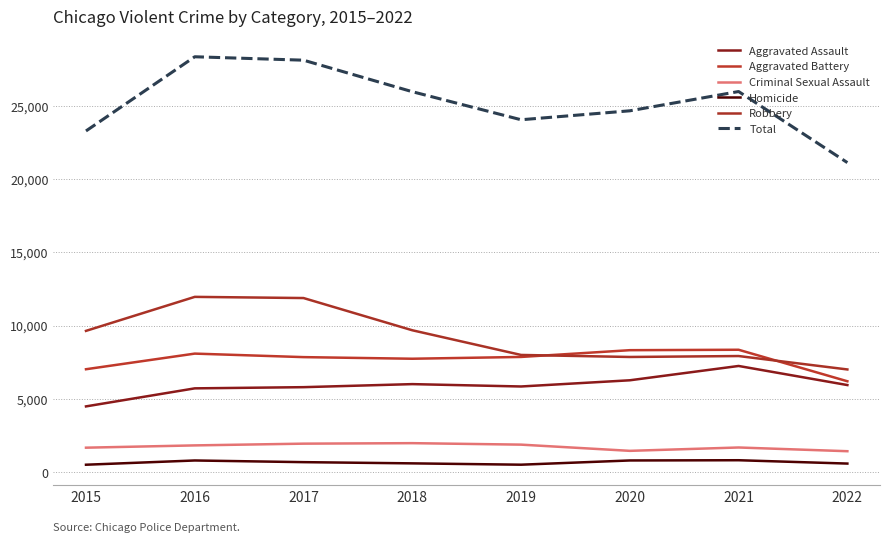

At how many categories does at least one series exceed 23001?

7